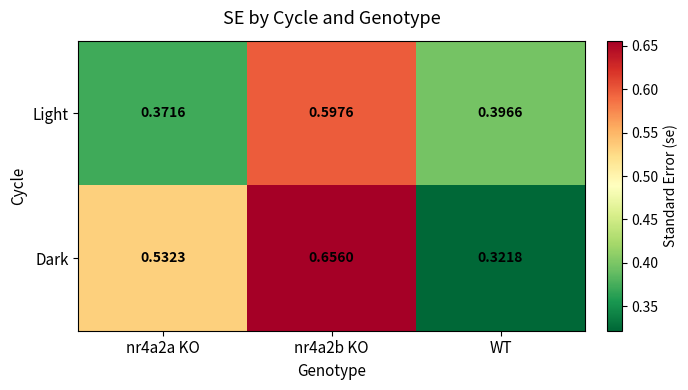

Which category has the lowest value across all series?

WT